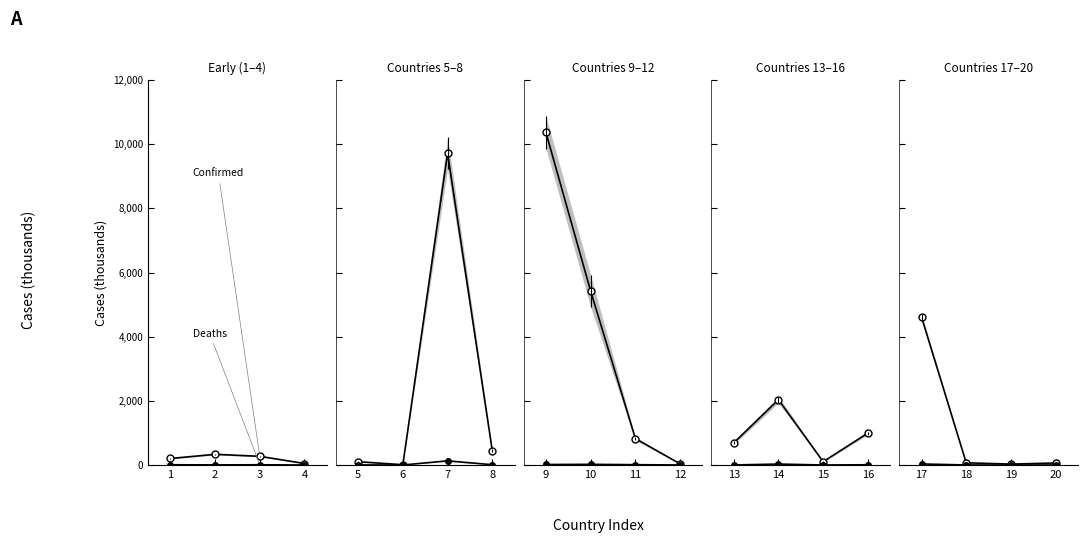

Which has a higher value, 20 or 17?

17